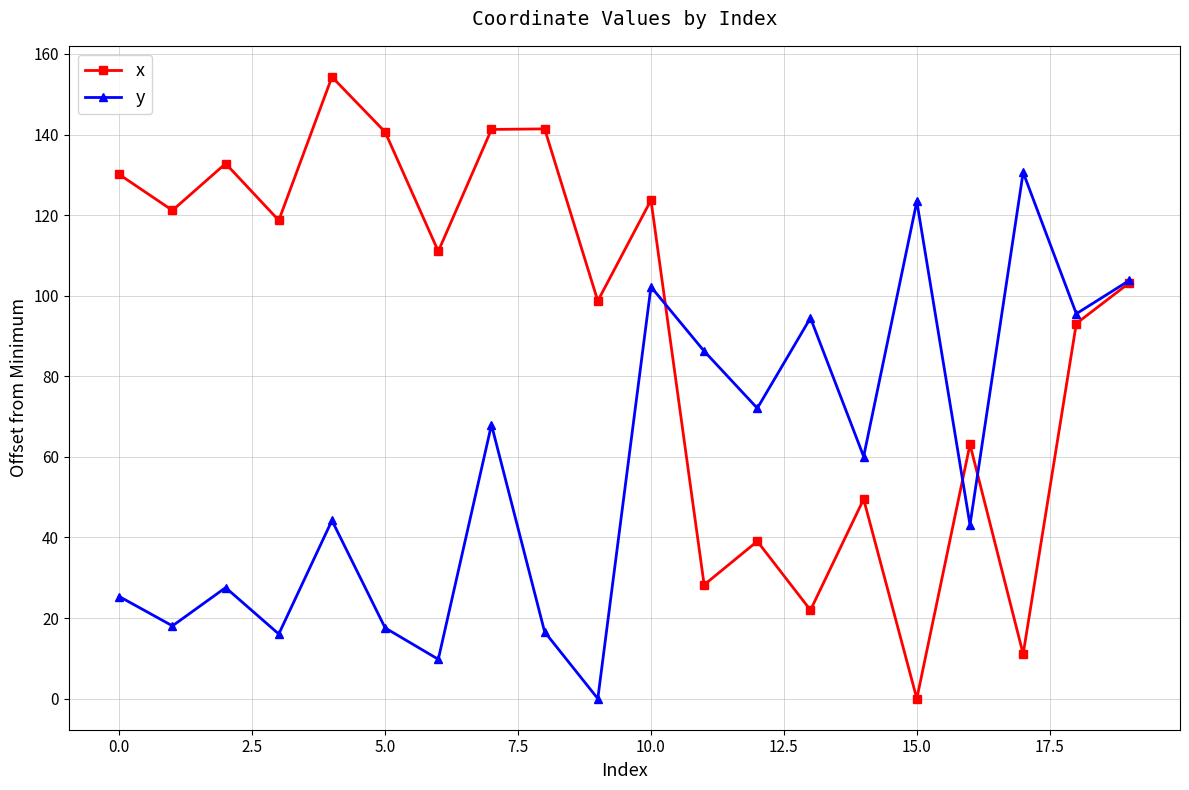

What is the highest value of the y series?

130.6